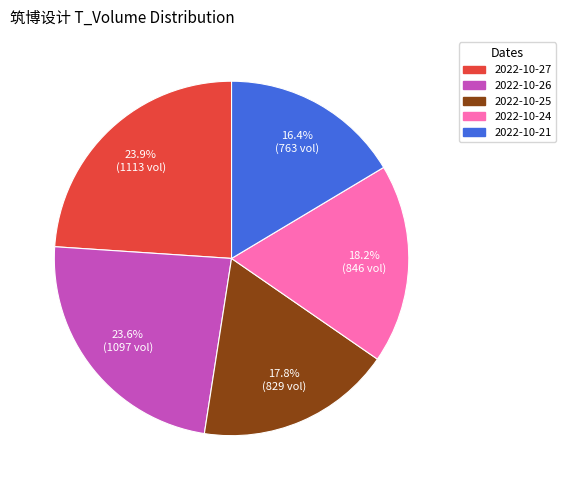

Approximately how many times larger is the value at 2022-10-24 compared to 2022-10-27?

0.8